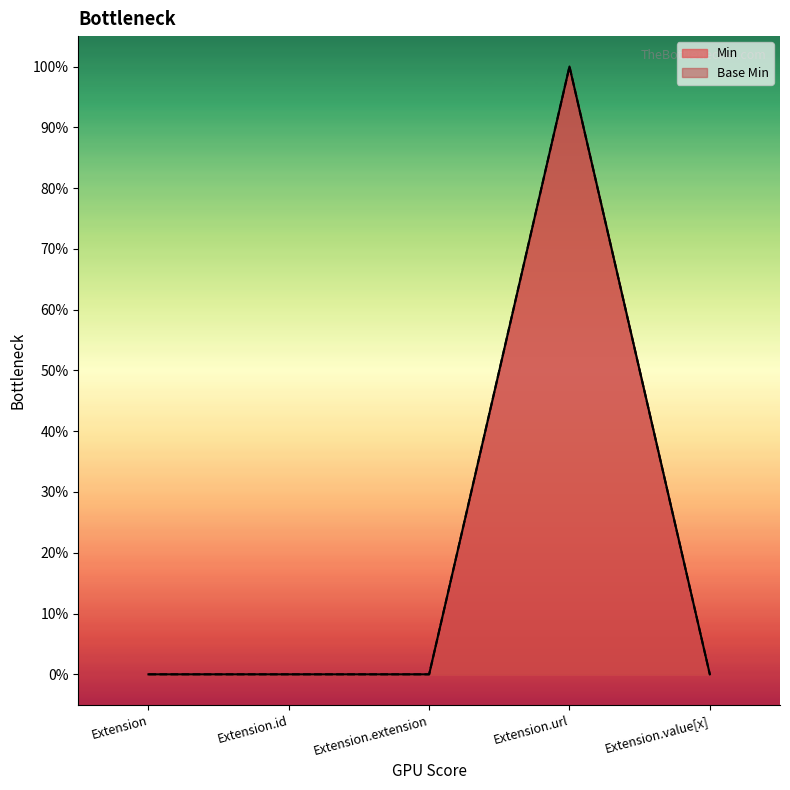

Is the value of Base Min at Extension.id greater than the value of Min at Extension.id?

No